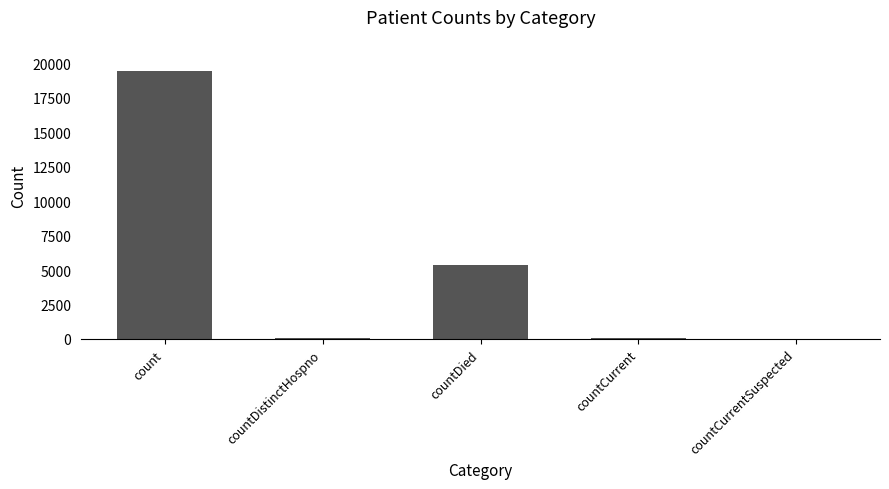

What is the change in value from count to countCurrent?

-19360